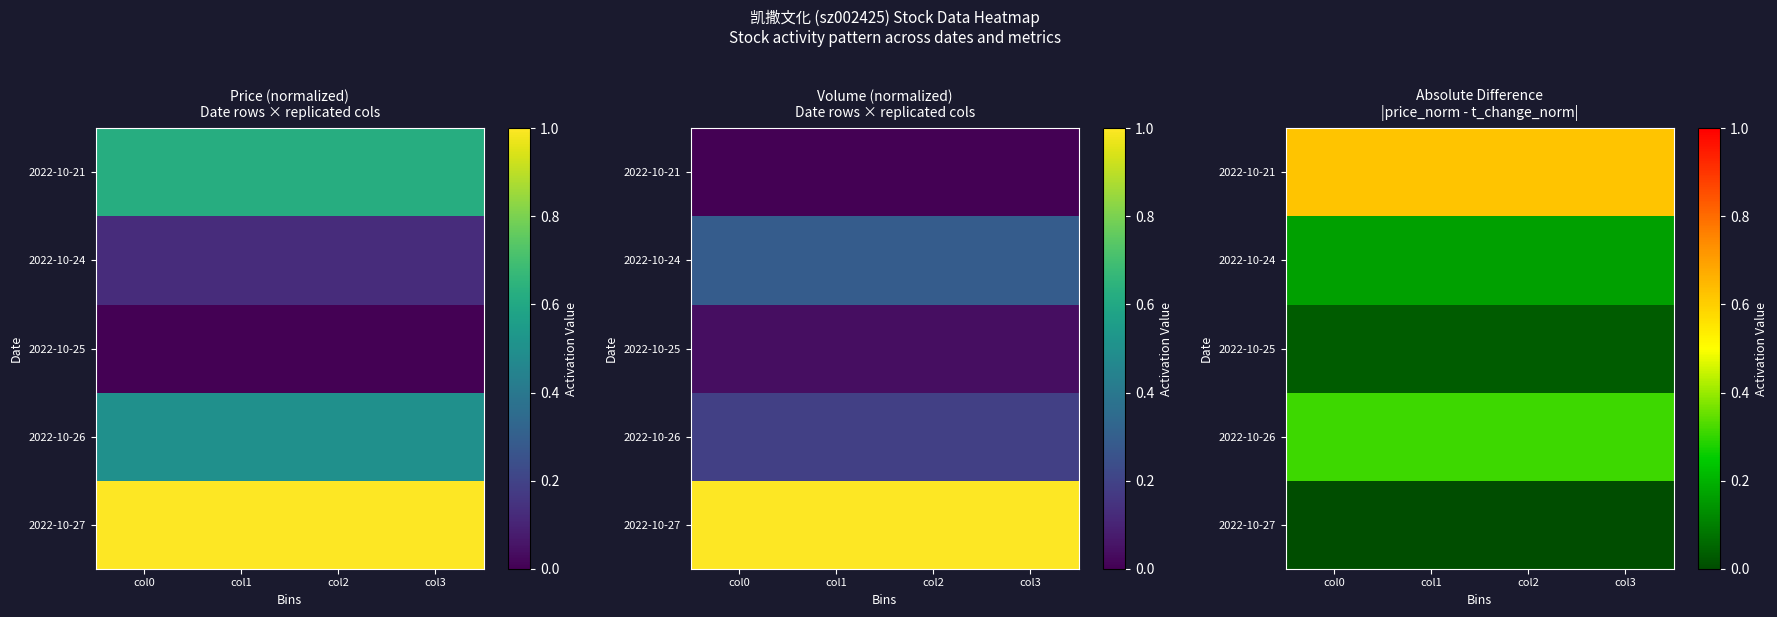

Count the number of data series in this chart.

5